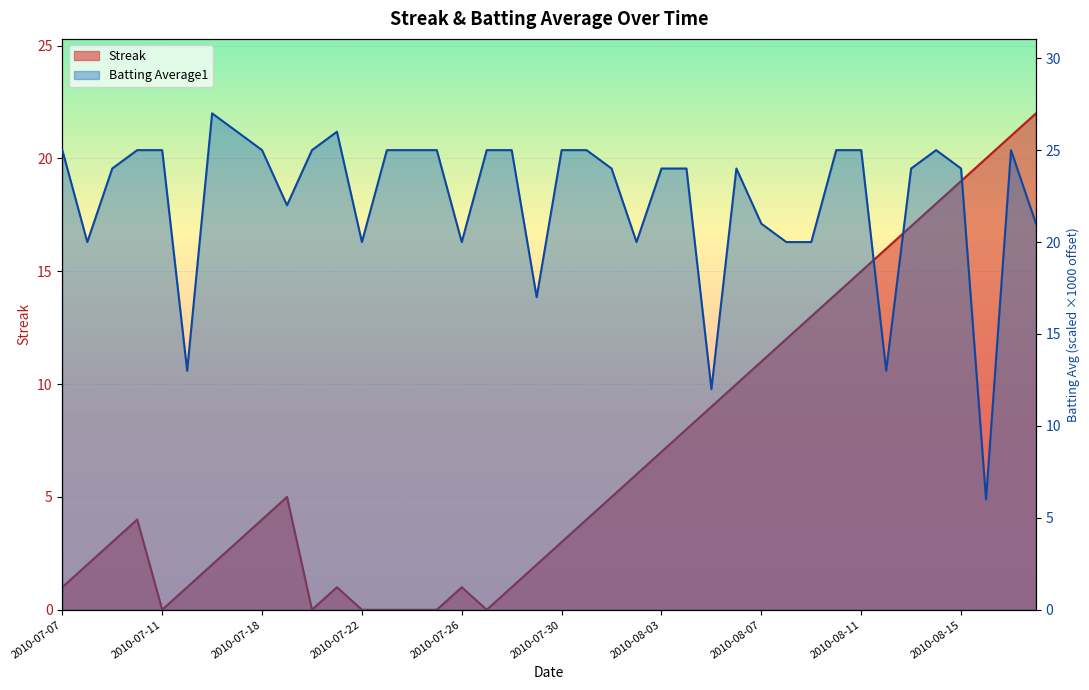

What is the label of the 33rd point from the right?

2010-07-17